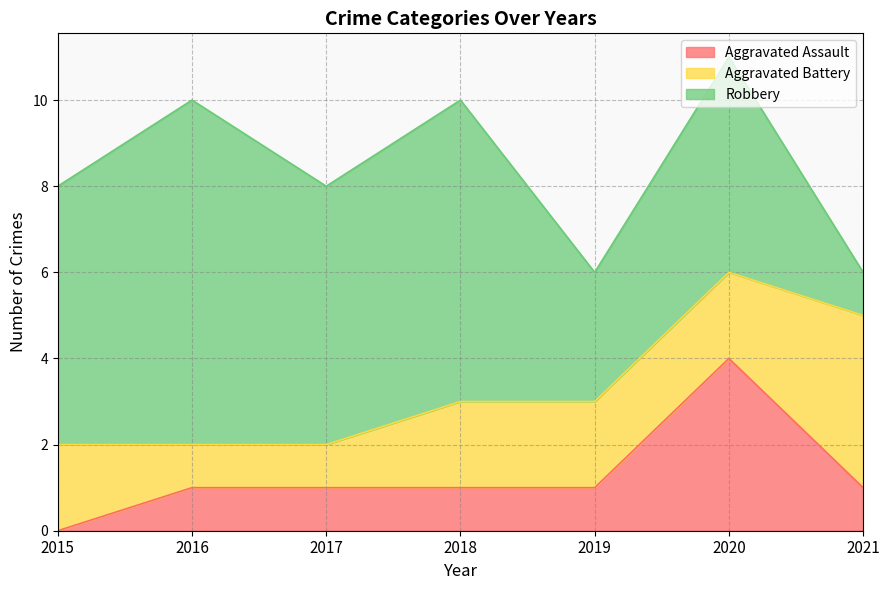

Is it true that Robbery equals 3 at 2019?

True